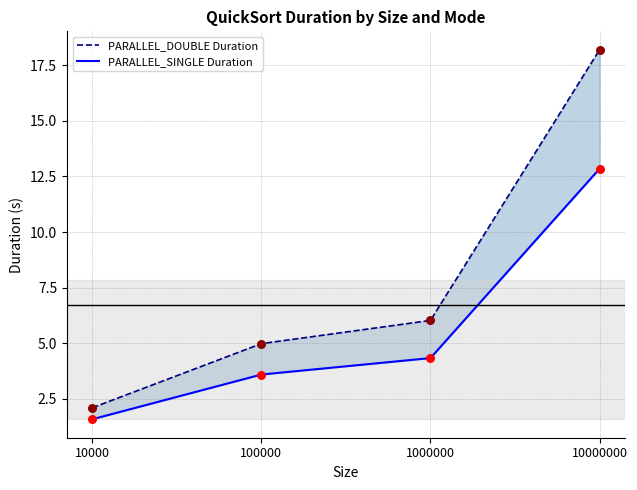

Which series contains the highest Y value?

PARALLEL_DOUBLE Duration